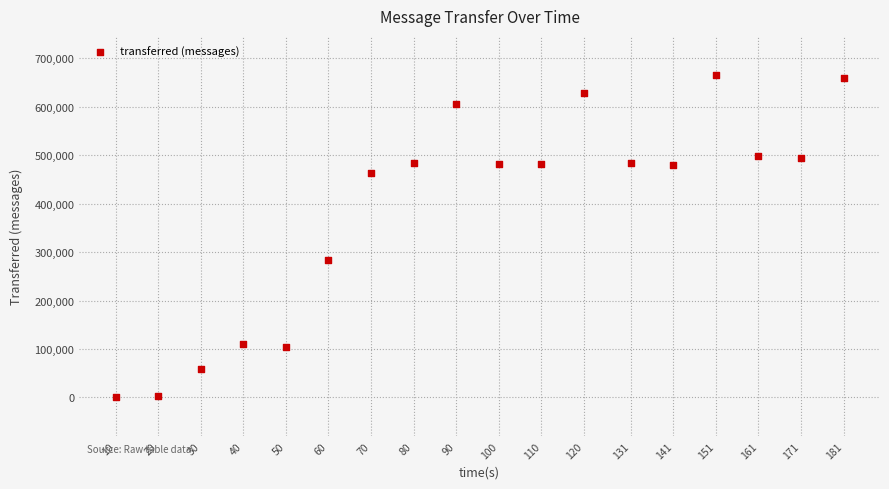

What Y value in the scatter plot is closest to 333060?

283480